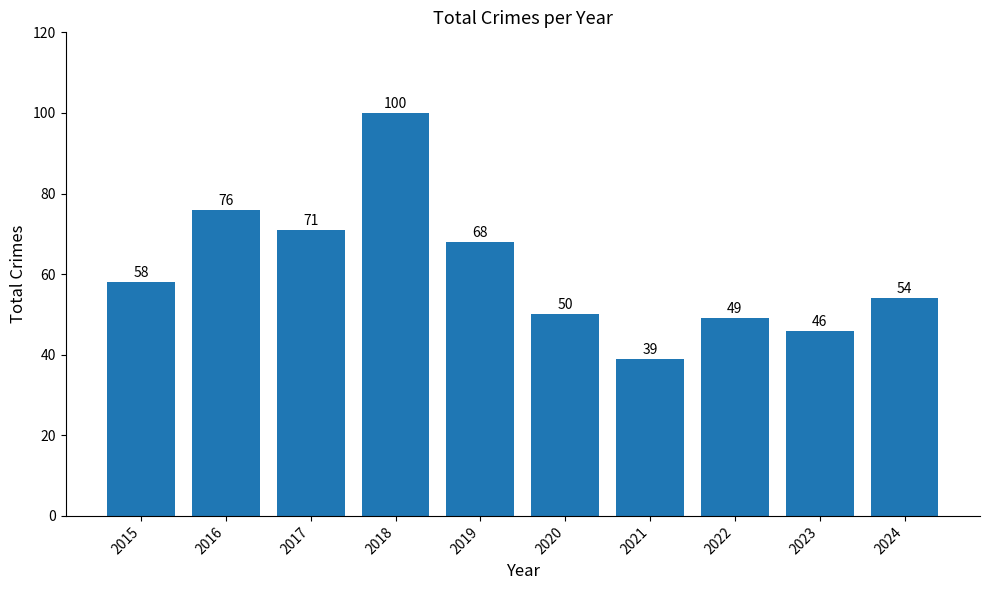

The value at 2016 is 76. True or false?

True